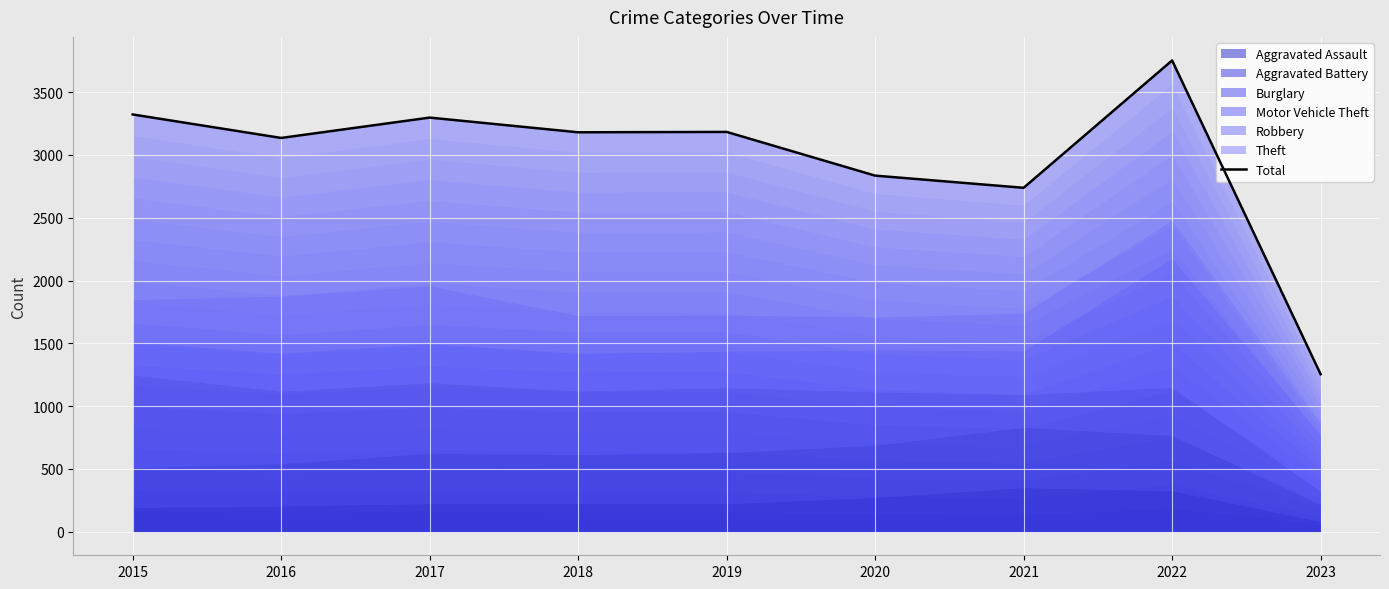

What is the difference between the maximum and minimum values?

2498